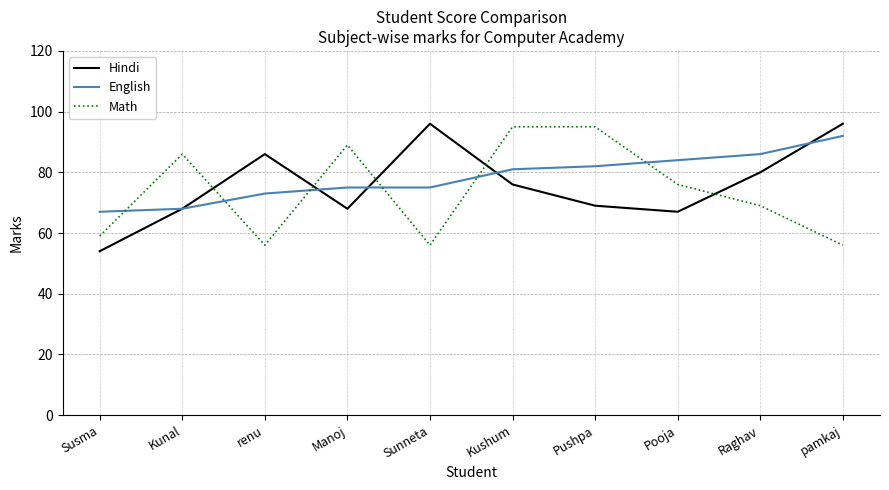

Where does the Hindi series first go above 76?

renu